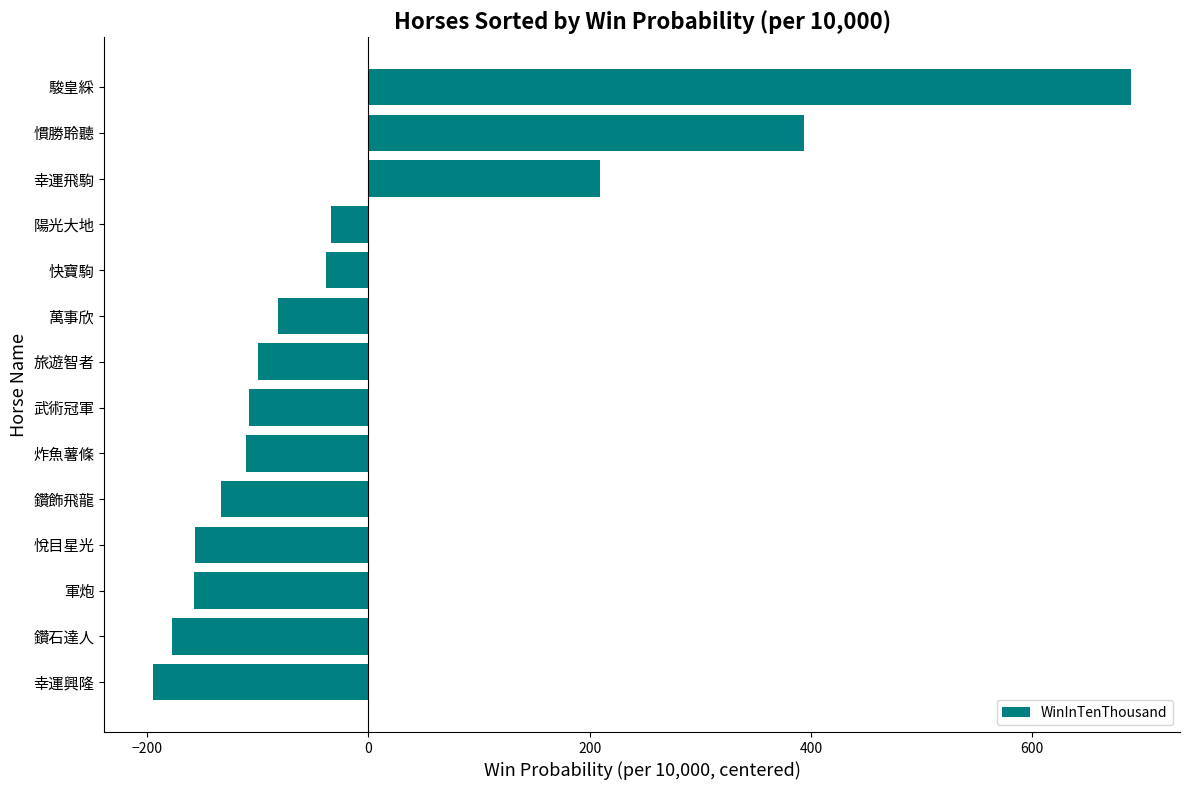

What is the change in value from 鑽飾飛龍 to 陽光大地?

+100.0